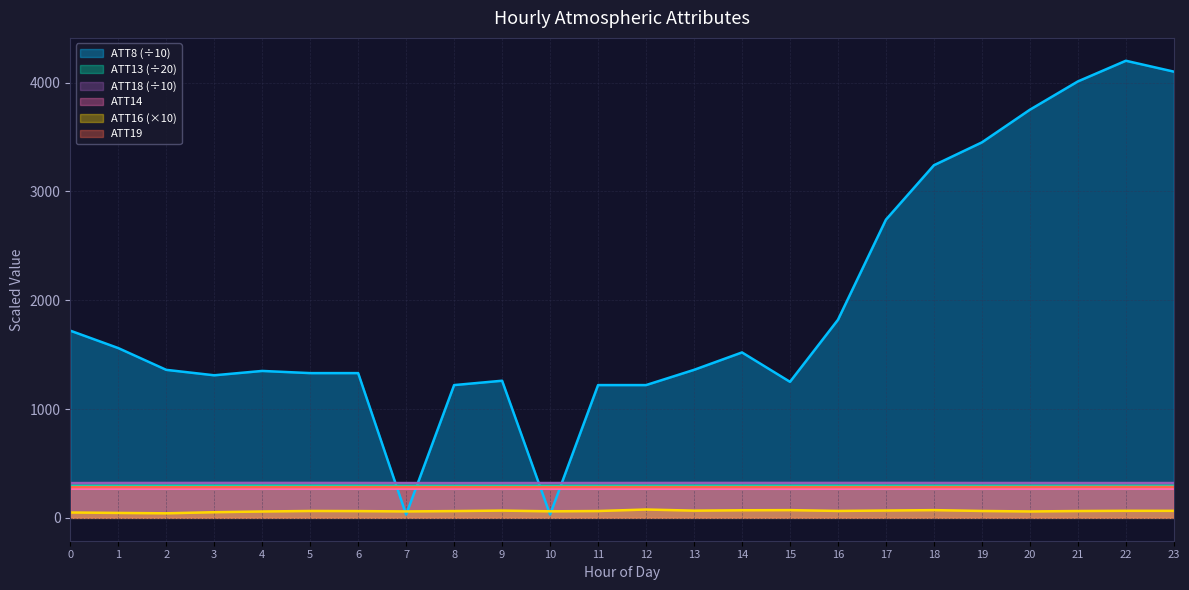

The value of ATT8 at 20 is 3750.0. True or false?

True